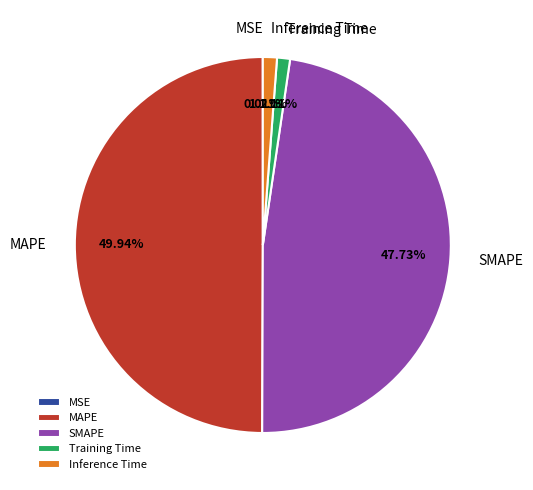

Which slice is the largest?

MAPE